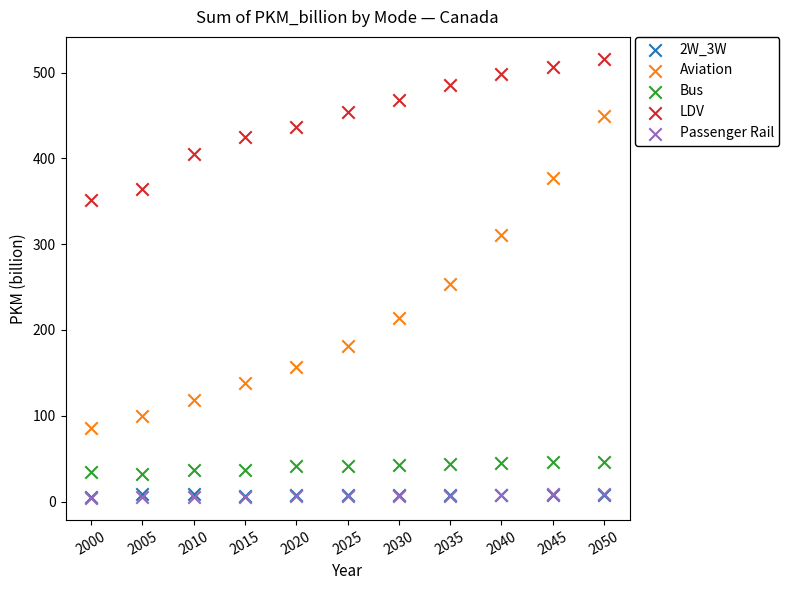

What are all the series names shown in the legend?

2W_3W, Aviation, Bus, LDV, Passenger Rail